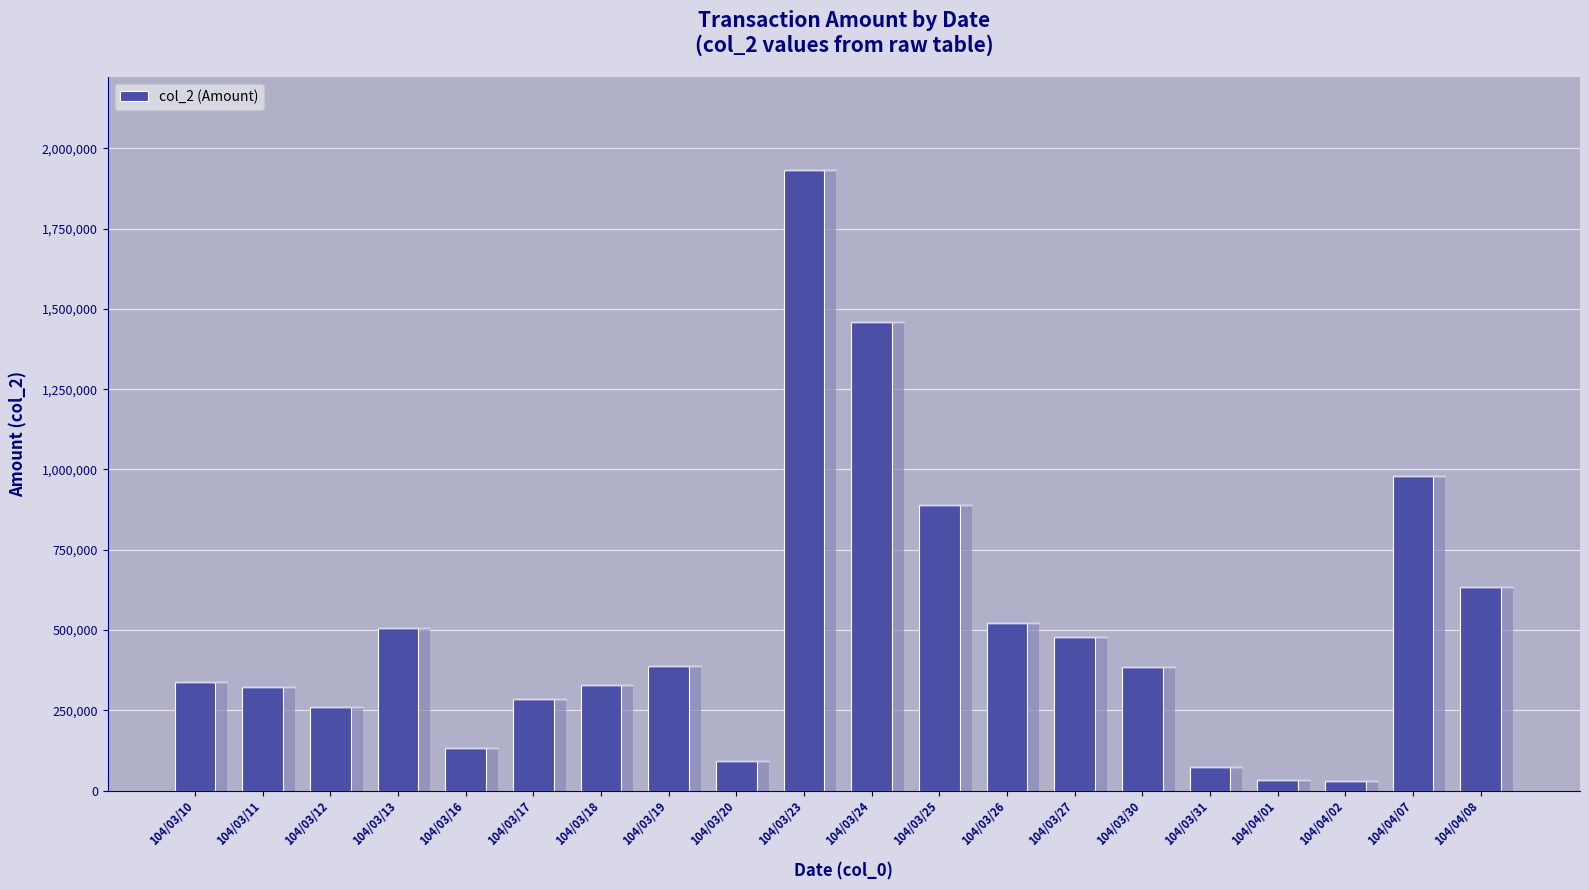

What is the label of the 18th bar from the left?

104/04/02